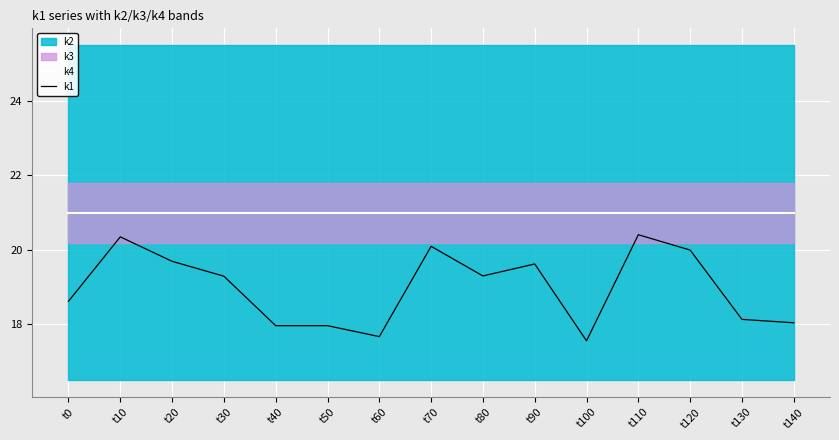

True or false: k1 and k4 intersect in this chart.

False